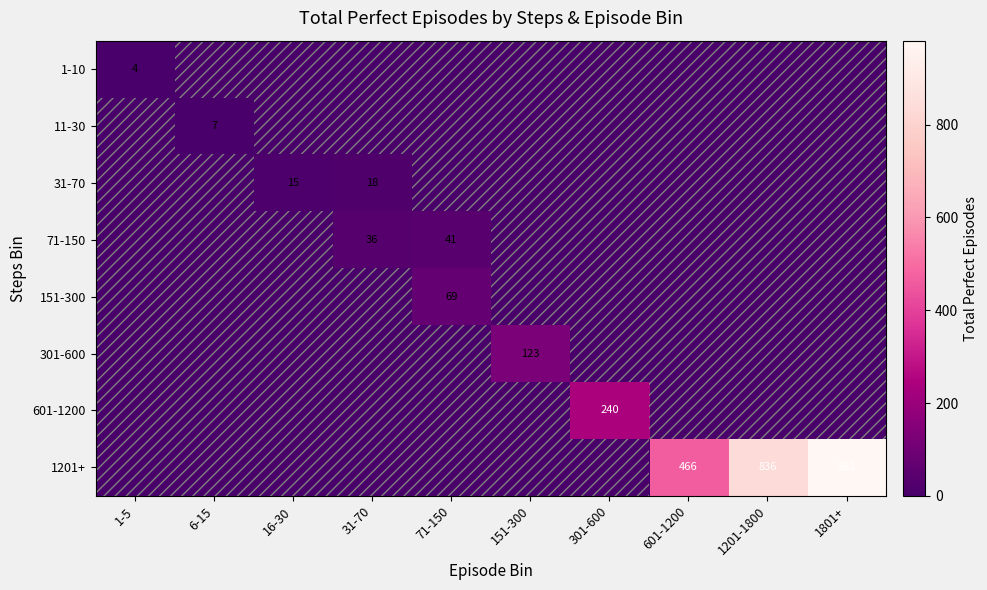

The 301-600 series shows 0 at 1801+. True or false?

True